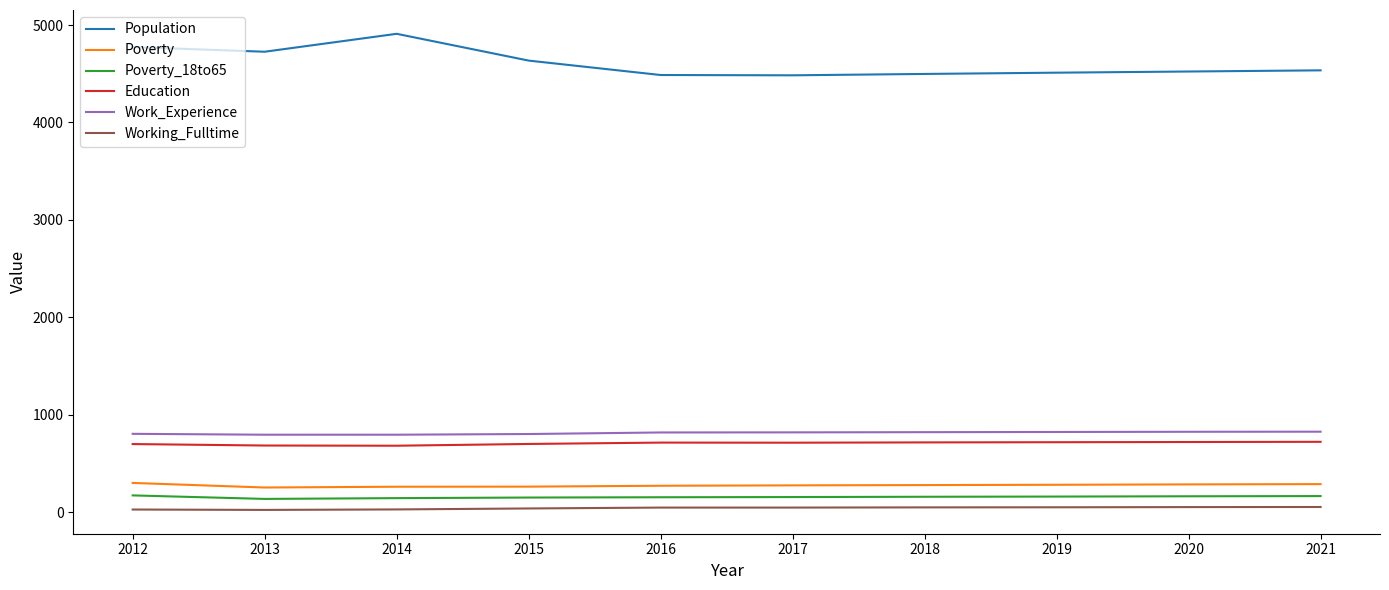

Is it true that Population equals 4635 at 2015?

True